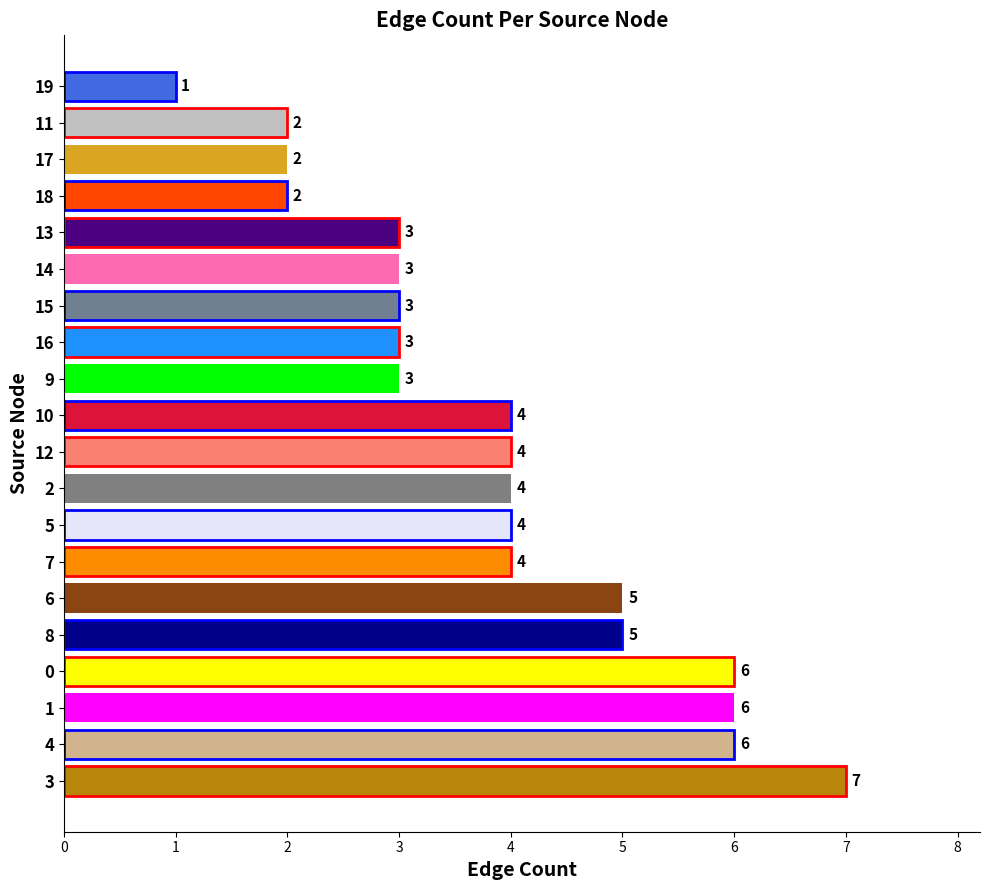

Between 10 and 4, which is larger?

4